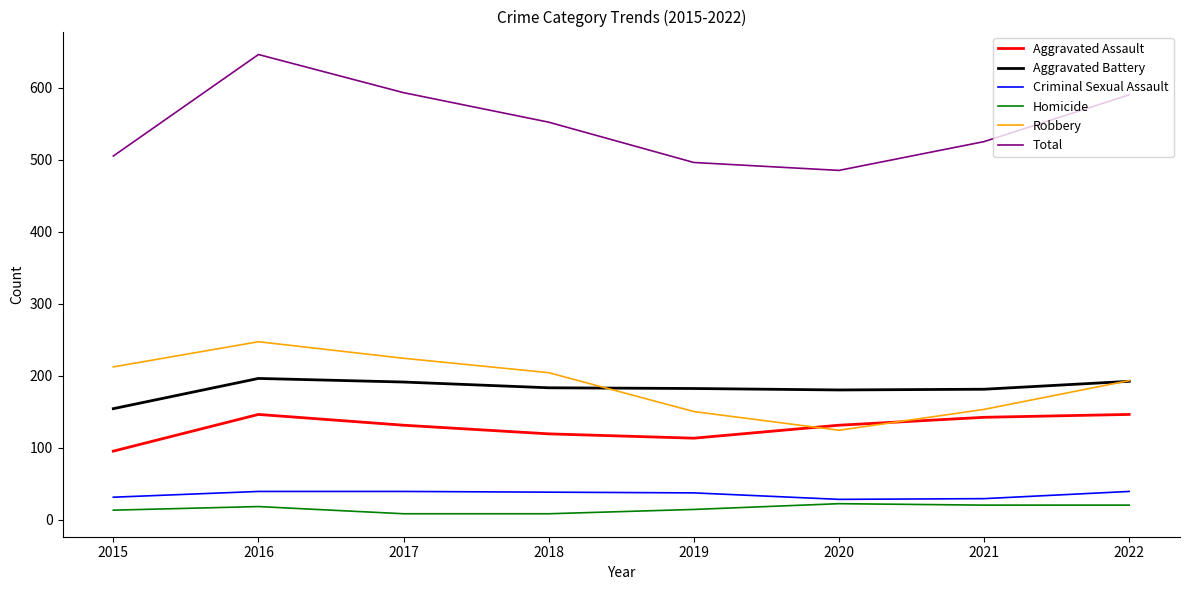

Does the chart display data point markers on the line(s)?

No